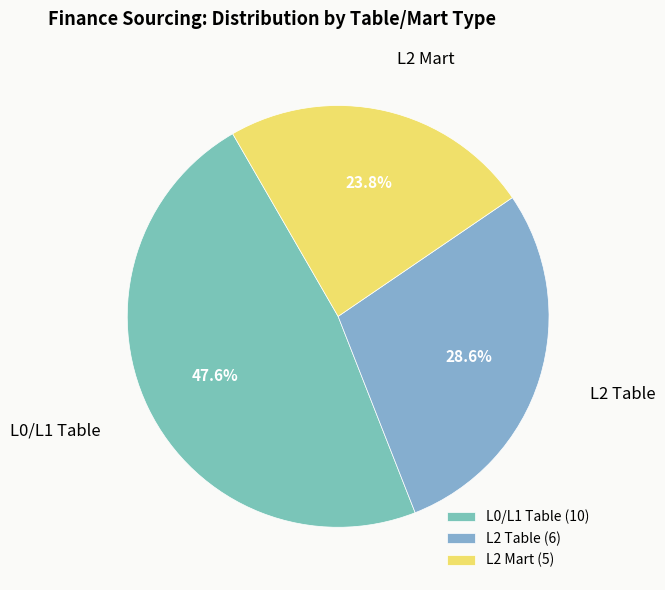

What percentage do L2 Mart and L0/L1 Table together represent?

71.4%